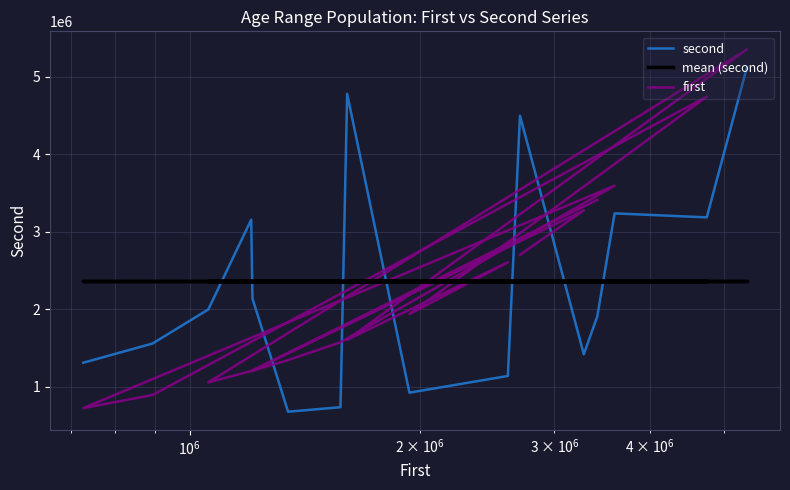

Is this an area chart (filled region under the line)?

No